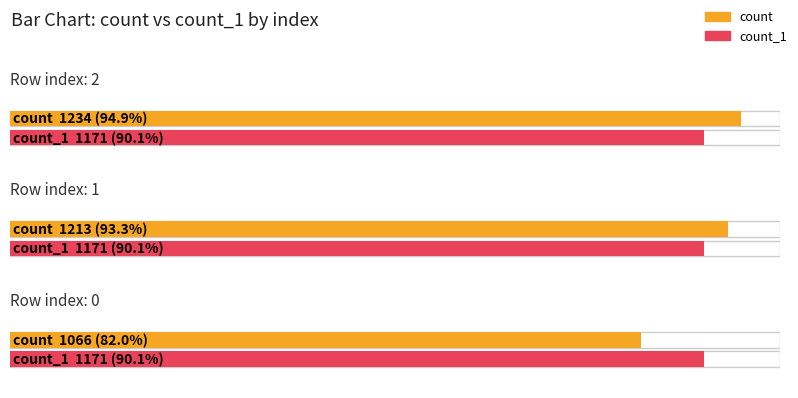

Is the value of count at 2 greater than the value of count_1 at 0?

Yes